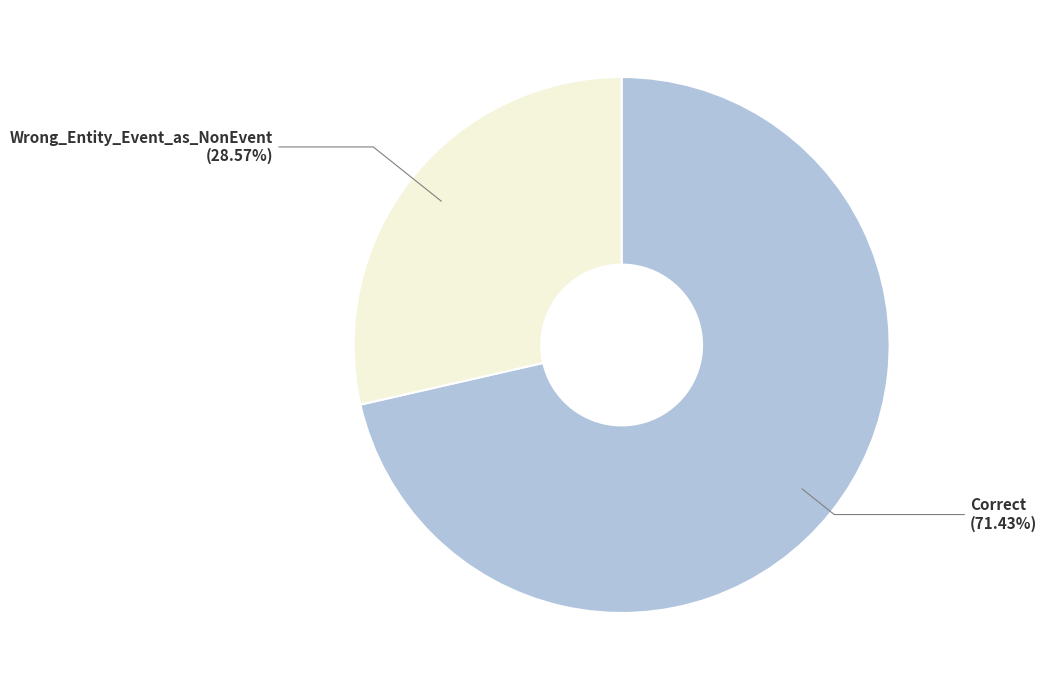

Combined, what portion of the pie is Wrong_Entity_Event_as_NonEvent and Correct?

100.0%